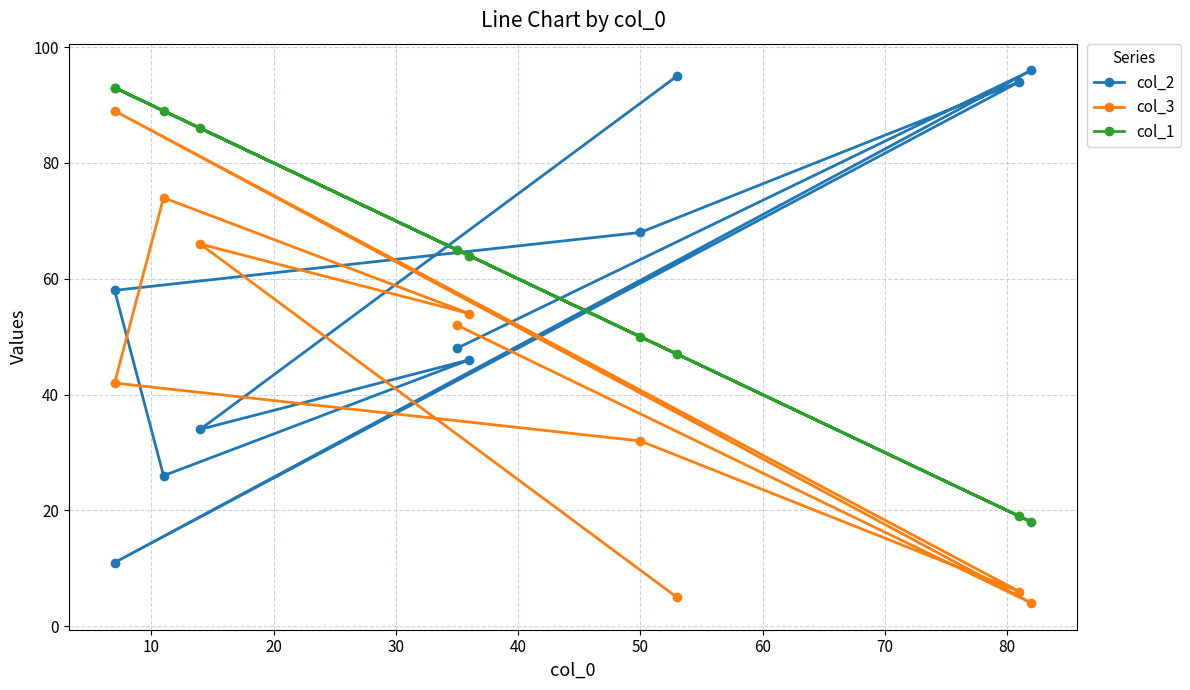

List the series in order of their overall mean, highest first.

col_1, col_2, col_3